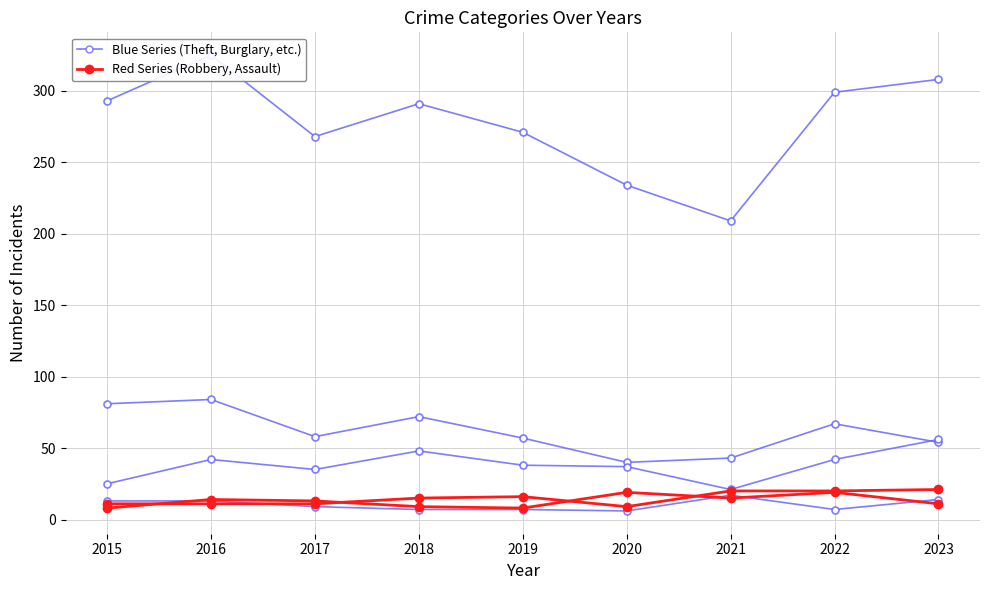

Rank the series by their maximum value, from lowest to highest.

Robbery, Theft